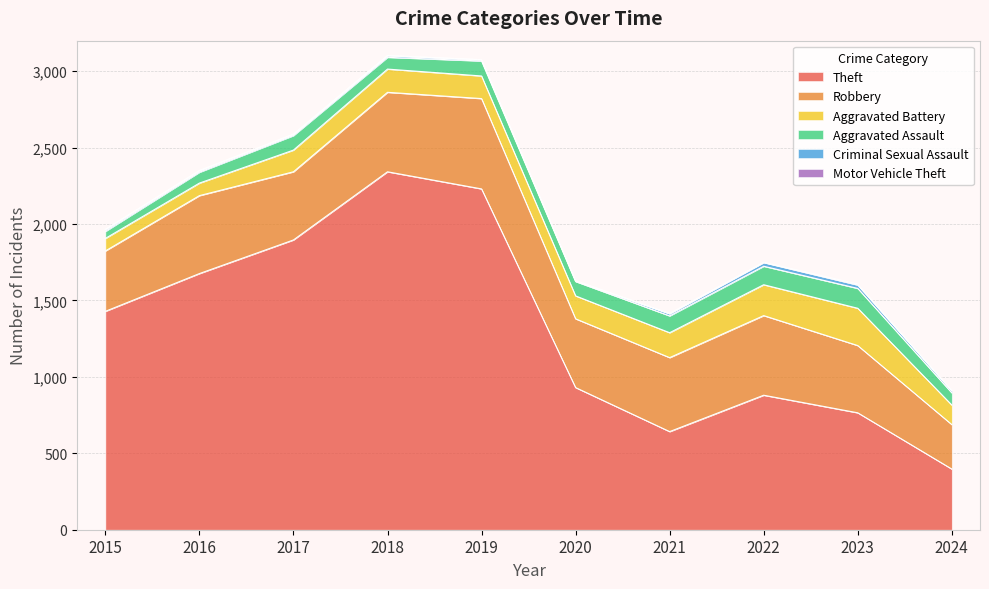

Which label corresponds to the smallest value in the chart?

2015